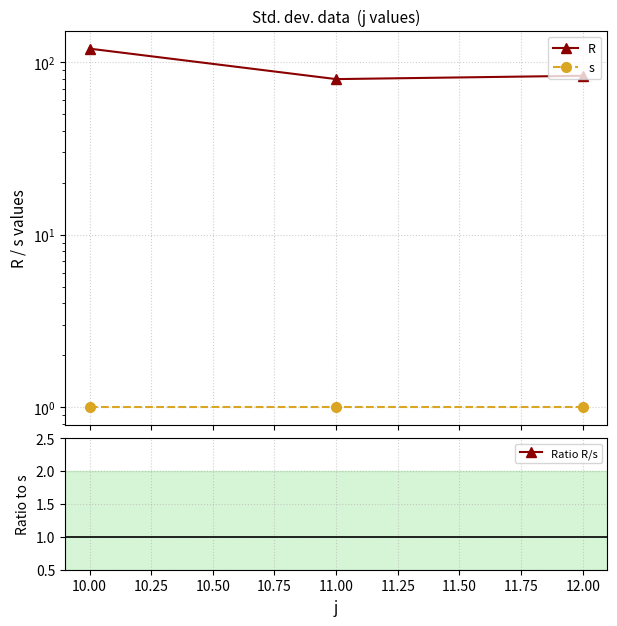

How many lines are shown in the chart?

3